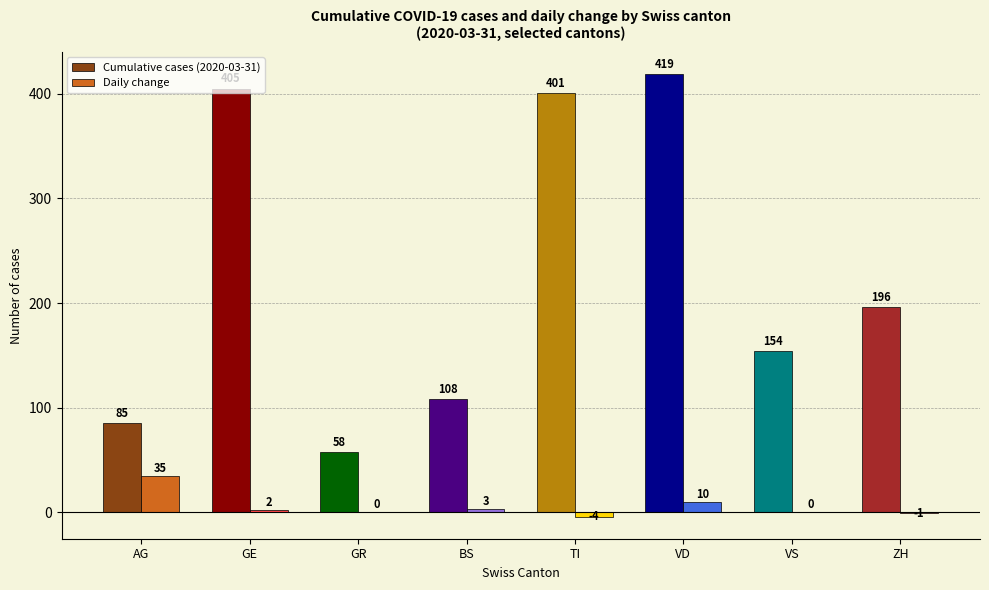

How many categories are shown in the chart?

8